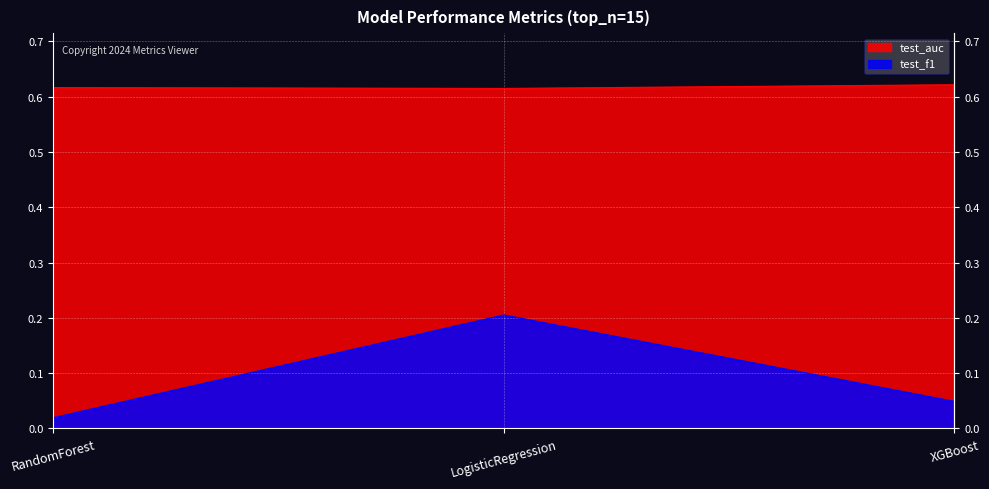

At XGBoost, list the series in order from smallest to largest.

test_f1, test_auc